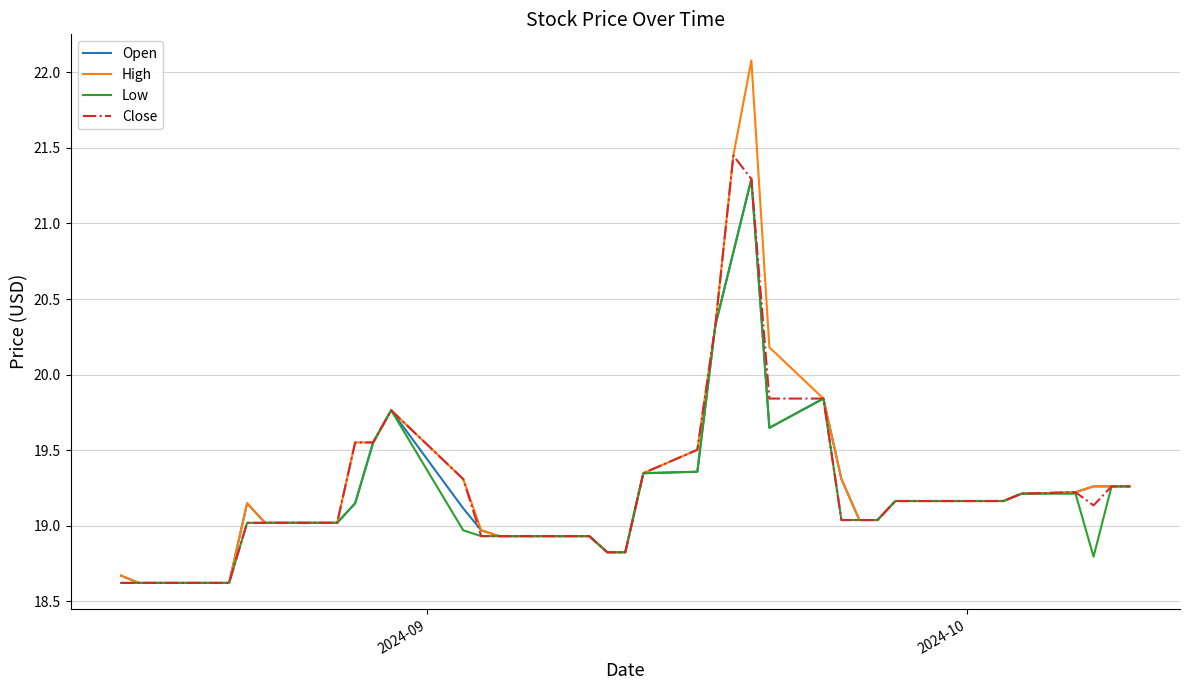

What is the lowest value of the Low series?

18.6